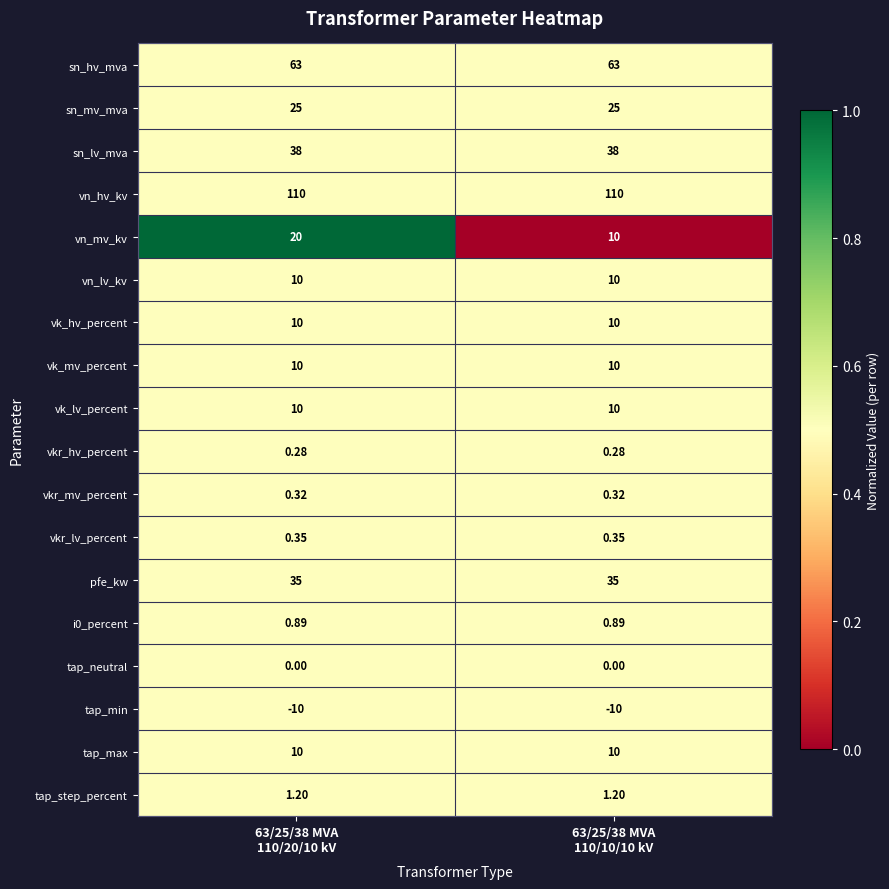

Which series has the widest spread of values?

vn_mv_kv